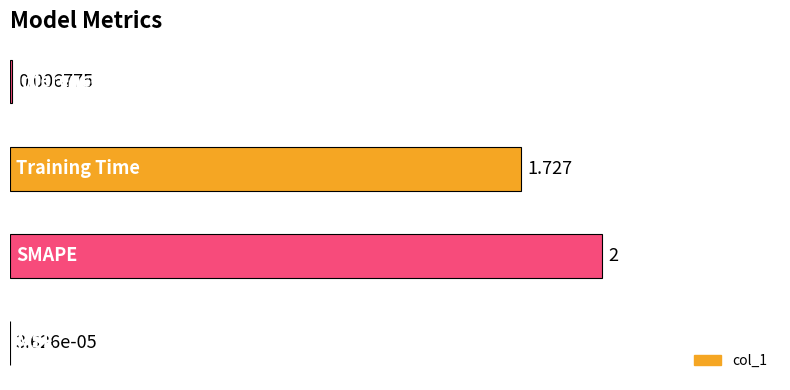

List the labels in order of value, largest first.

1, 2, 3, 0